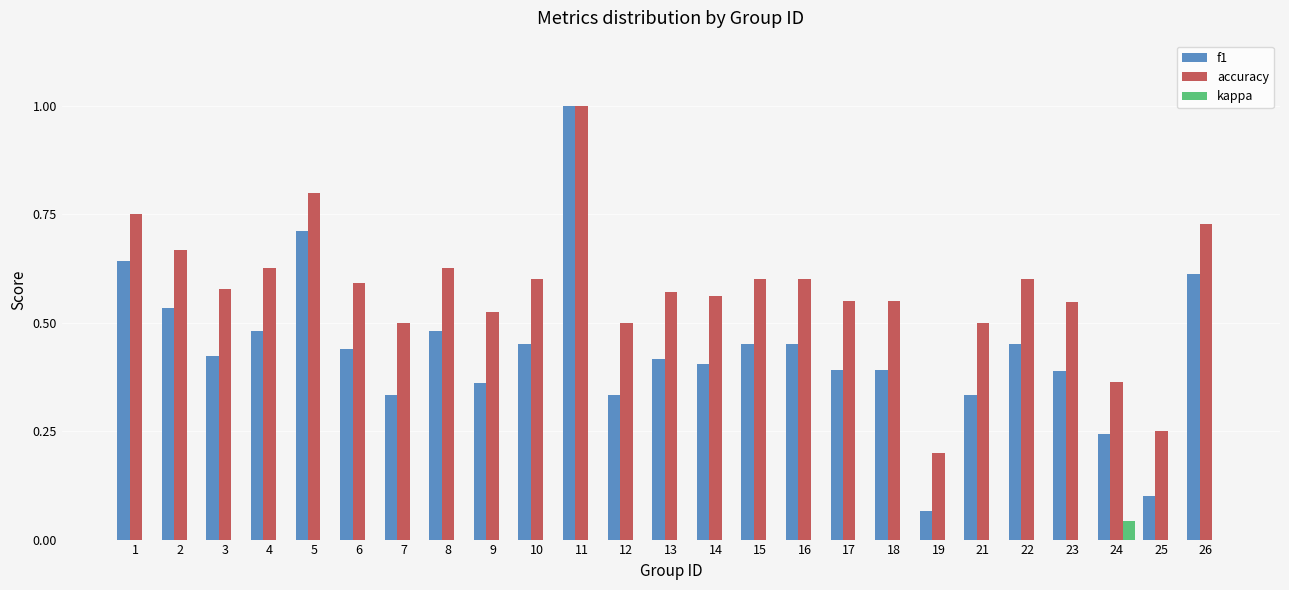

Is it true that f1 equals 1.0 at 11?

True